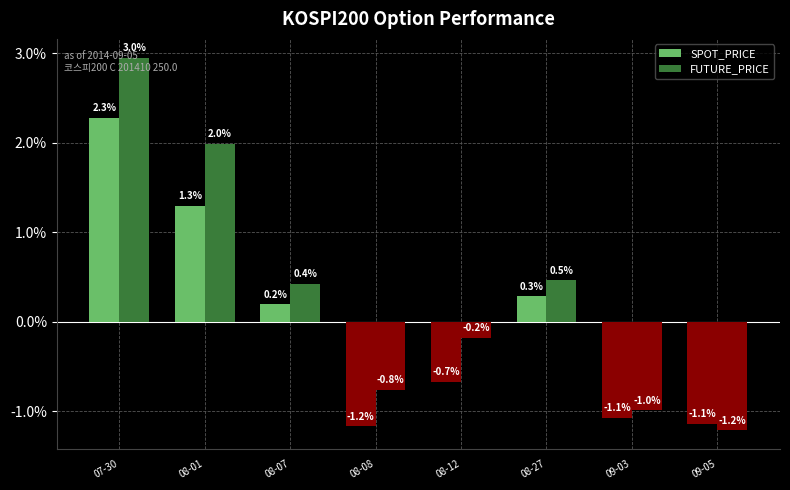

Rank the categories by FUTURE_PRICE value from highest to lowest.

07-30, 08-01, 08-27, 08-07, 08-12, 08-08, 09-03, 09-05